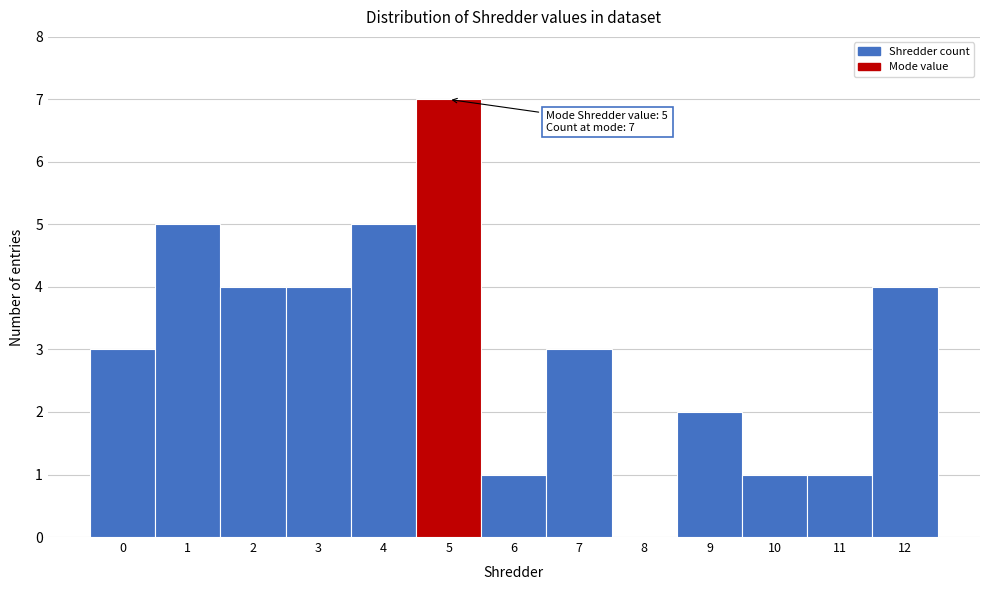

Over which range of the x-axis is the bar tallest?

4.5 to 5.5